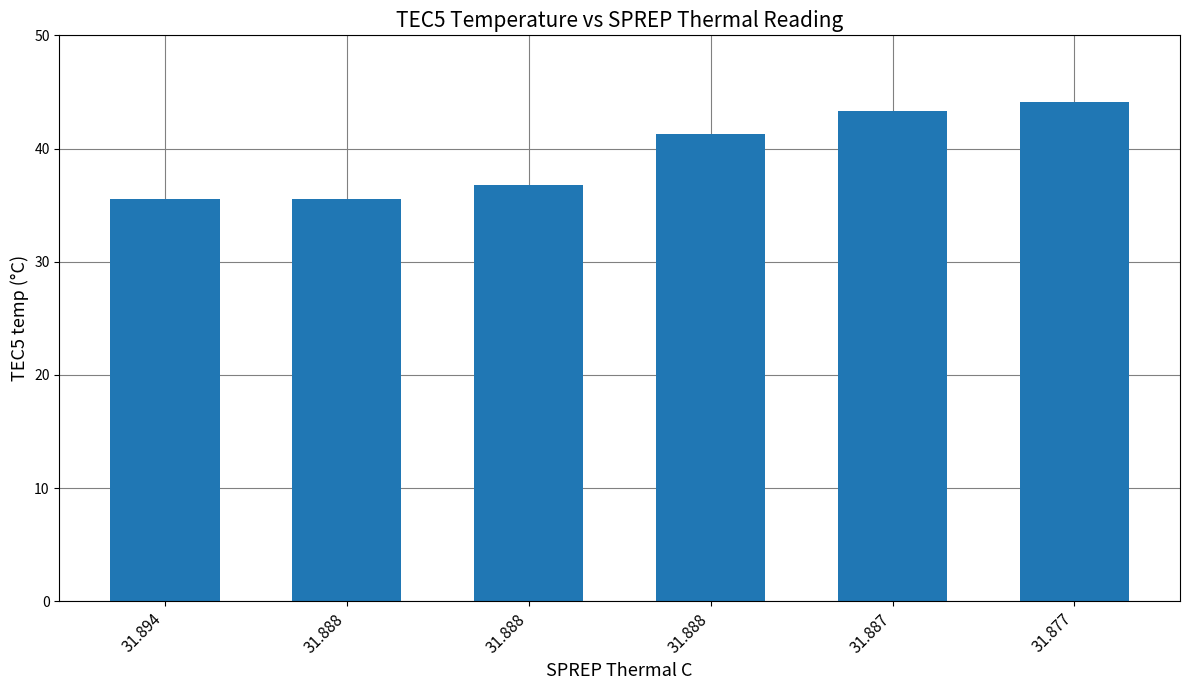

How many bars are there in total?

6